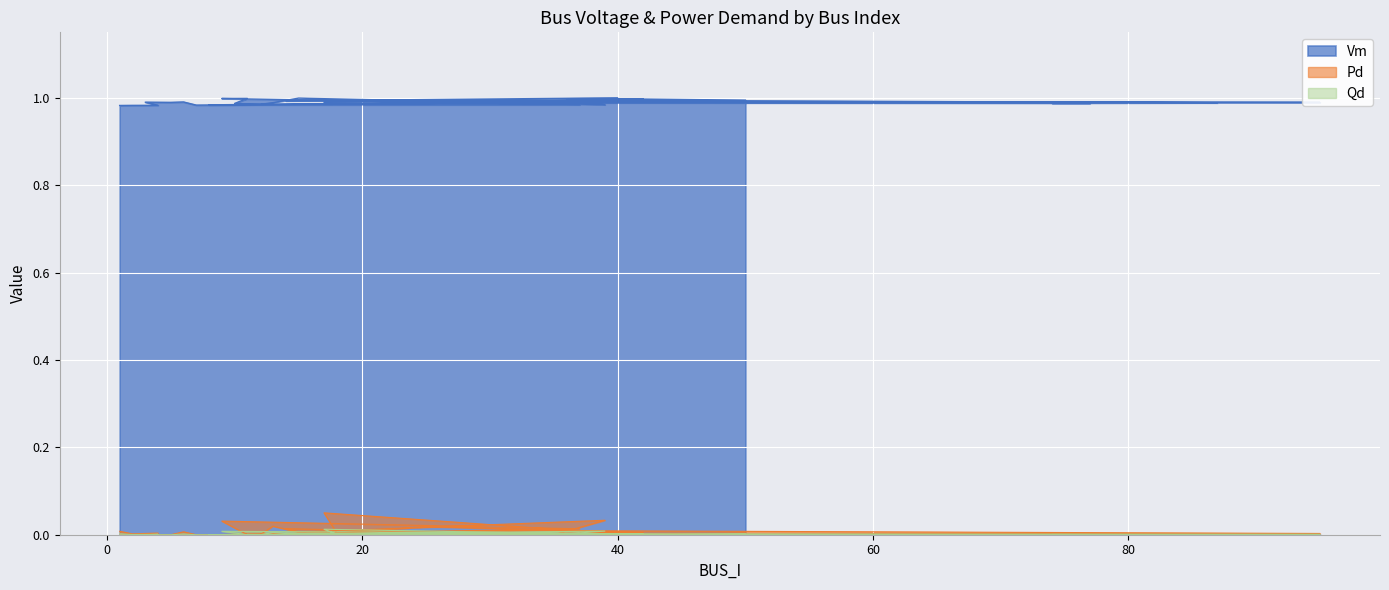

True or false: Pd and Qd cross at least once.

False